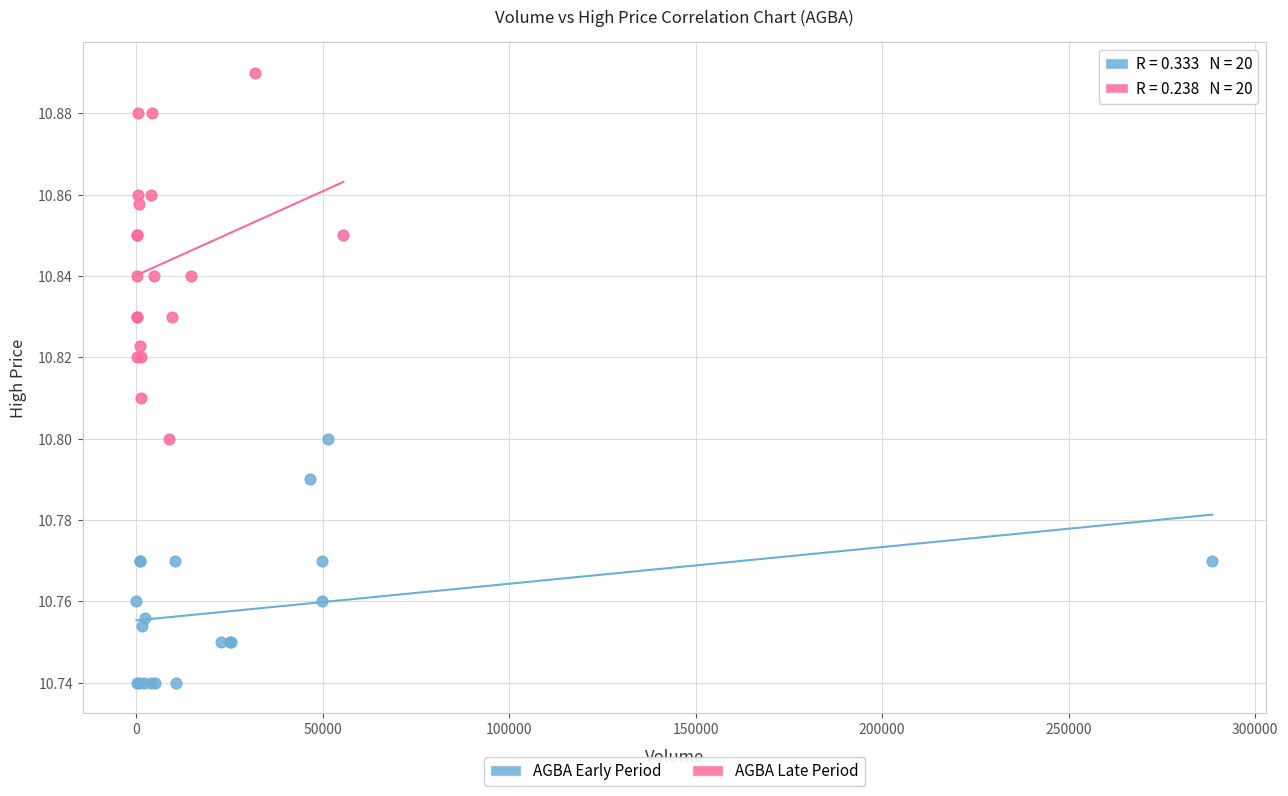

Which series reaches the minimum Y coordinate?

AGBA Early Period